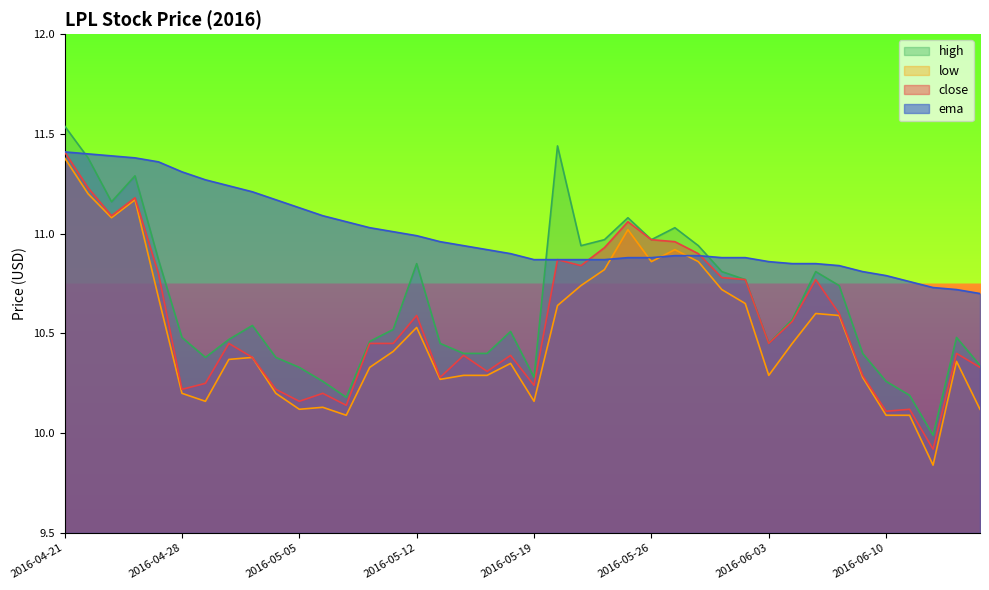

What is the difference between the maximum and minimum values in the low series?

1.5